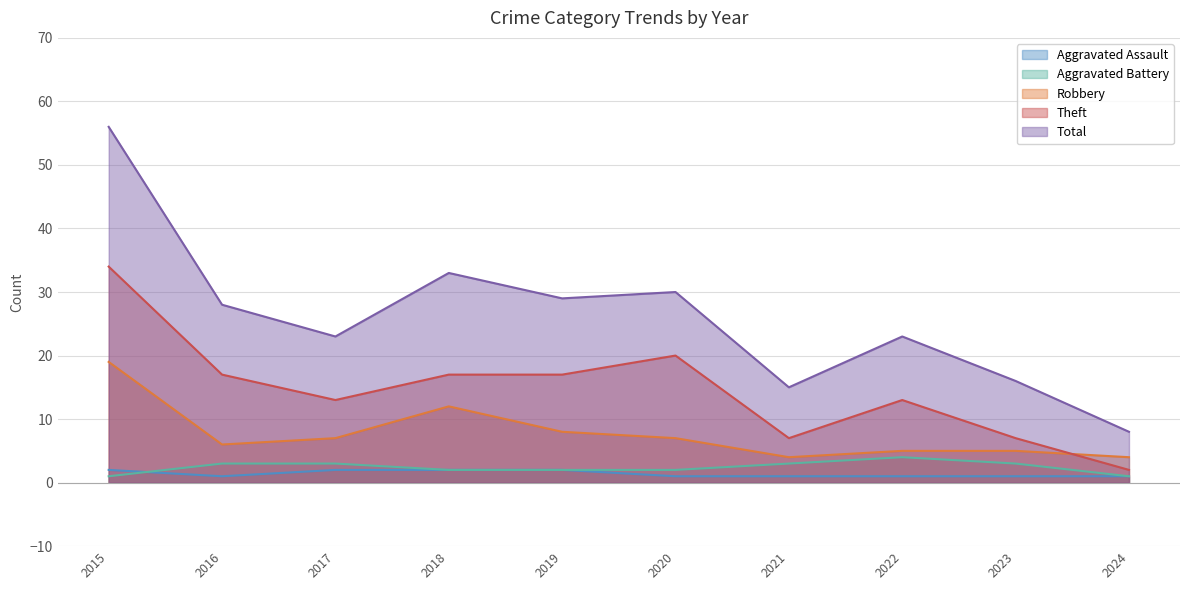

Rank the series at 2016 from lowest to highest value.

Aggravated Assault, Aggravated Battery, Robbery, Theft, Total